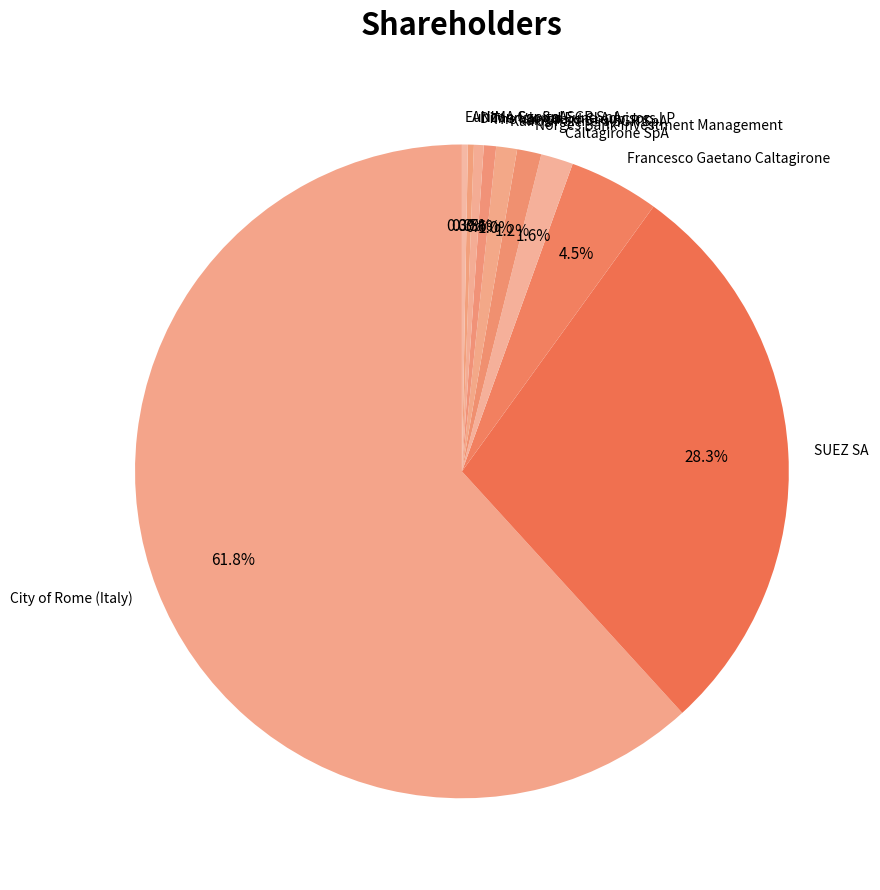

Is it true that ANIMA Sgr SpA is 0% of the pie?

True